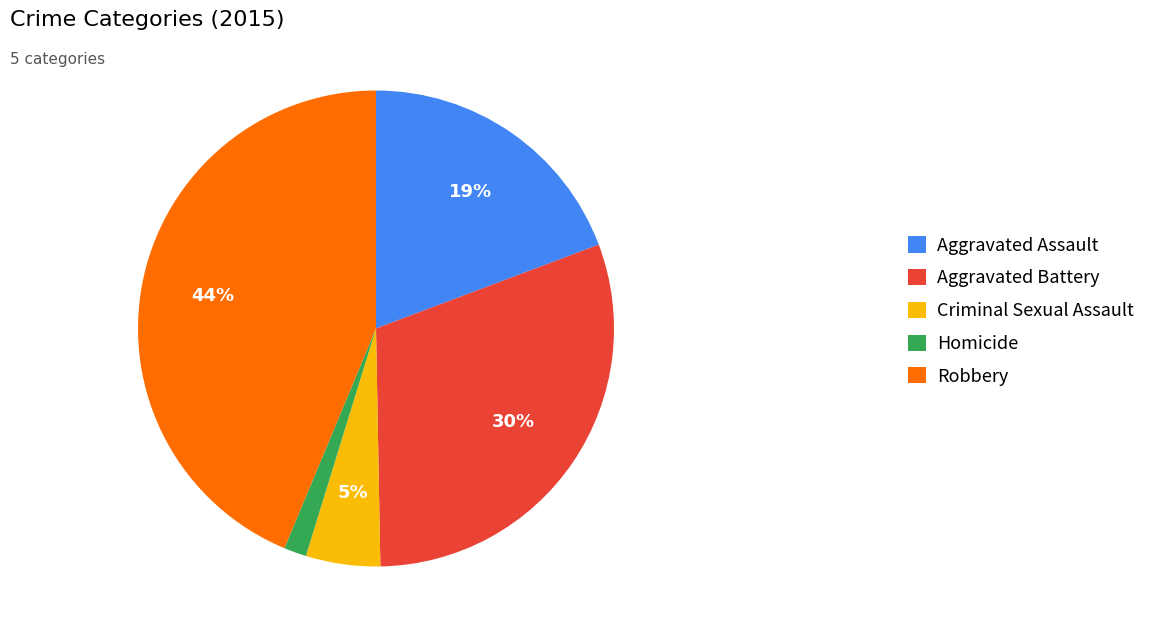

Does Robbery account for over 50% of the chart?

No